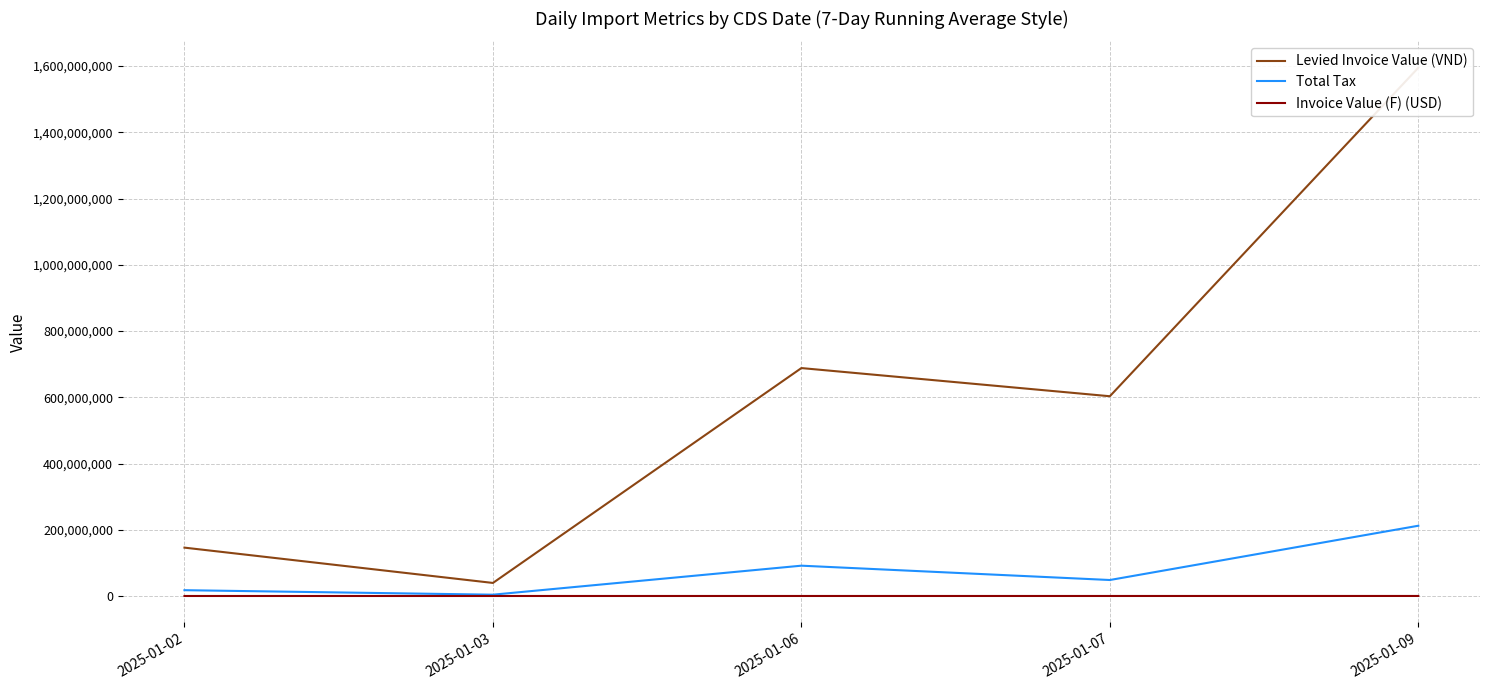

Reading left to right, what are all the values shown in this chart?

Levied Invoice Value (VND): 146009615.2	39406999.5	688176403.2	603133314.7	1594927016.3
Total Tax: 17521154.0	3940700.0	91527462.0	48250665.0	212125293.0
Invoice Value (F) (USD): 5788.3	1562.2	27244.8	23850.0	63142.9